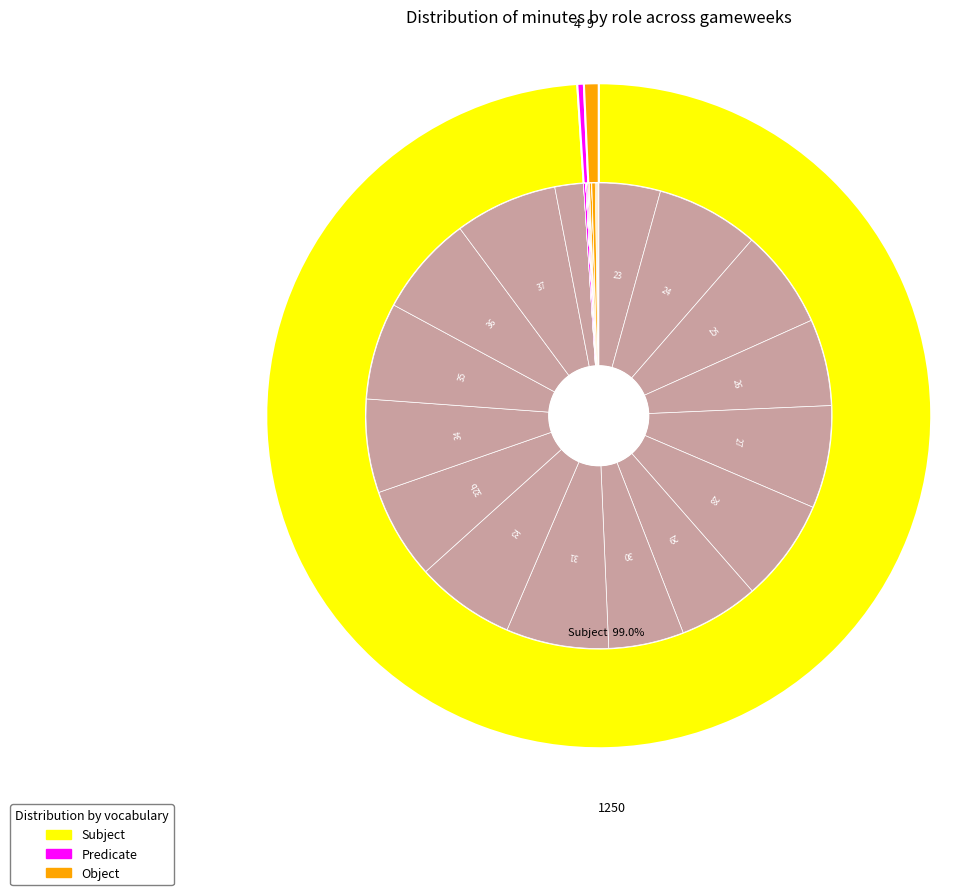

How many slices are in this pie chart?

16